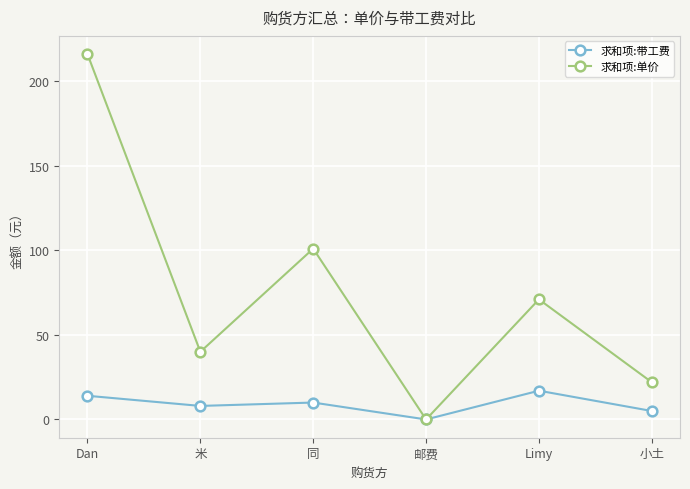

In 求和项:单价, how many points are higher than both neighbors (excluding endpoints)?

2